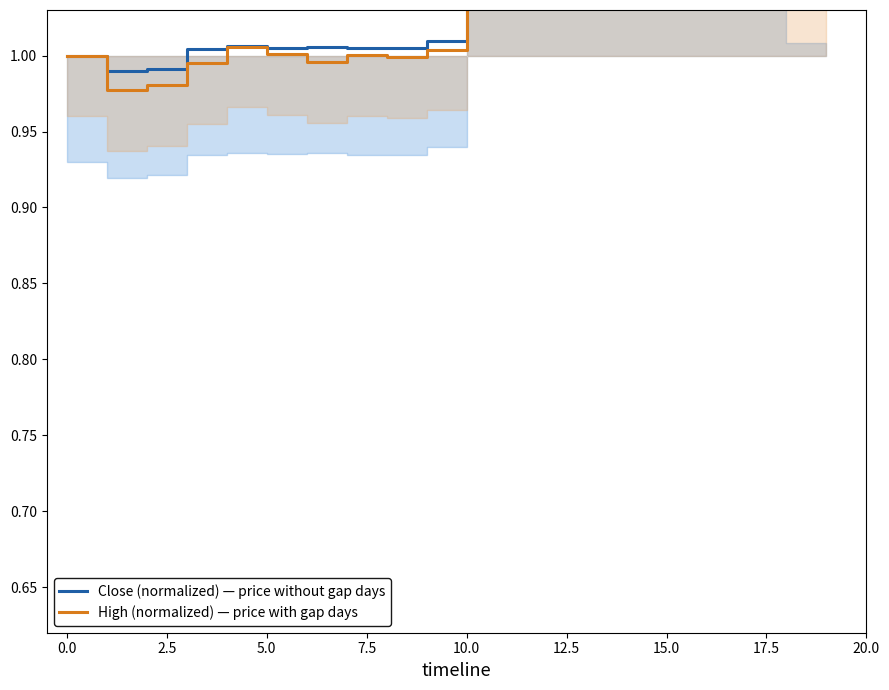

True or false: Close (normalized) — price without gap days has a value of 1.1 at 18.

True